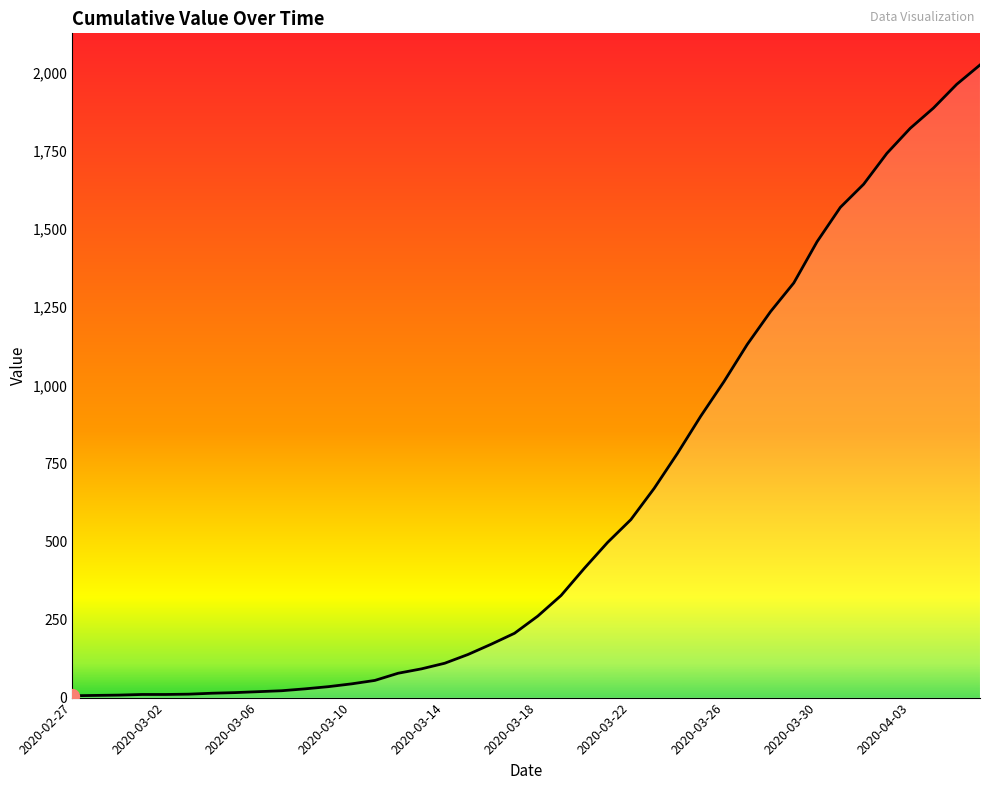

Reading left to right, extract all data points from this chart.

6	7	8	10	10	11	14	16	19	22	28	35	44	55	78	92	110	138	171	206	261	327	414	497	570	670	782	901	1012	1131	1236	1328	1460	1570	1644	1743	1823	1888	1964	2026